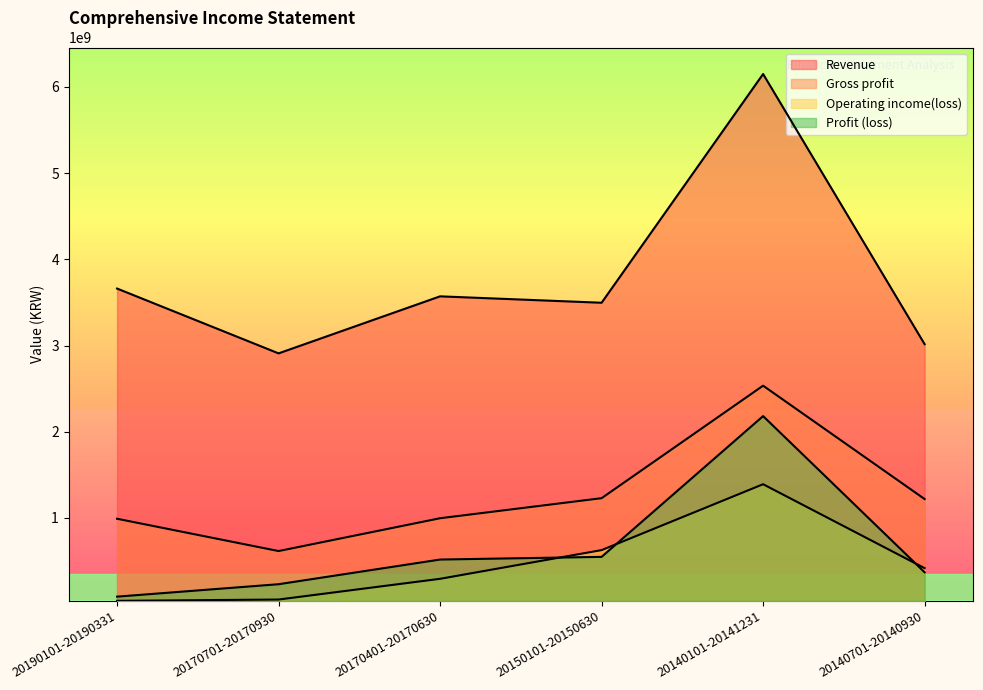

Where is the first local maximum for Profit (loss)?

20140101-20141231